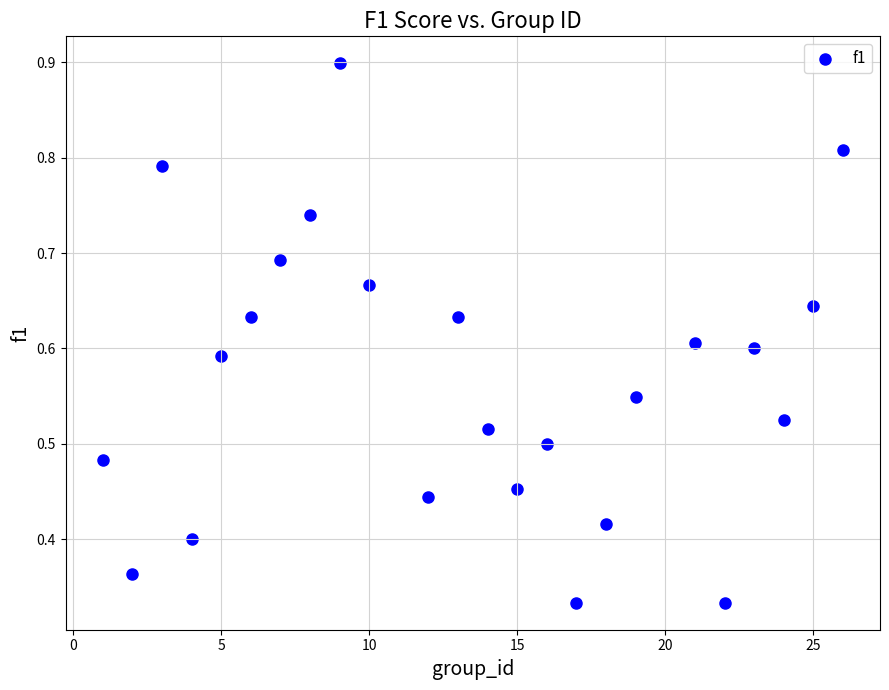

What is the range of X values (max minus min)?

25.0